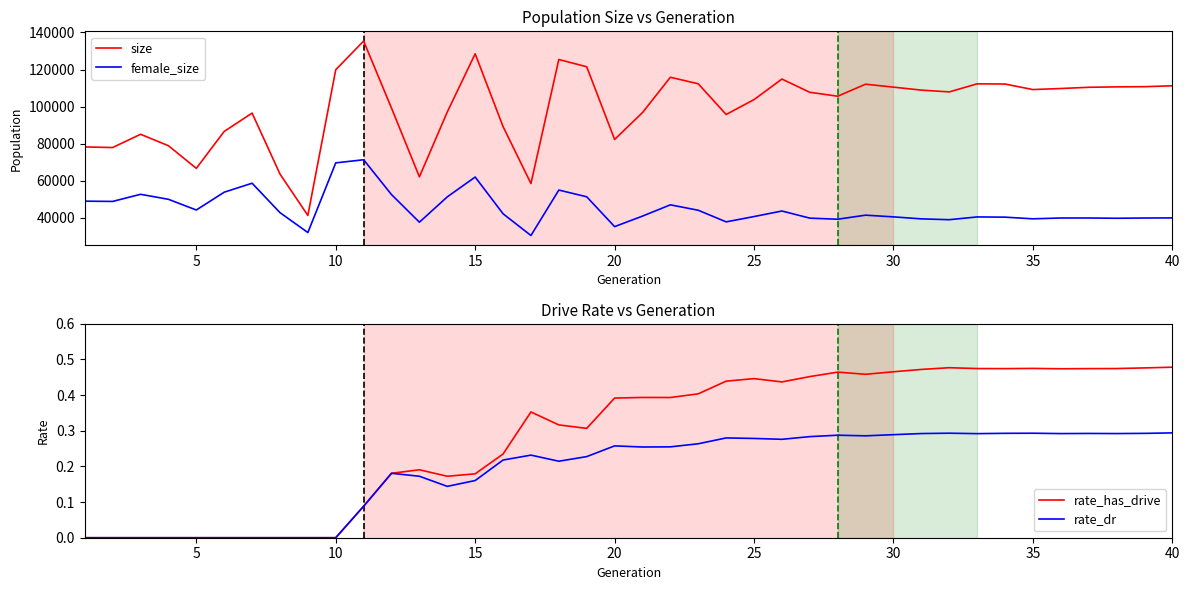

True or false: size and female_size intersect in this chart.

False